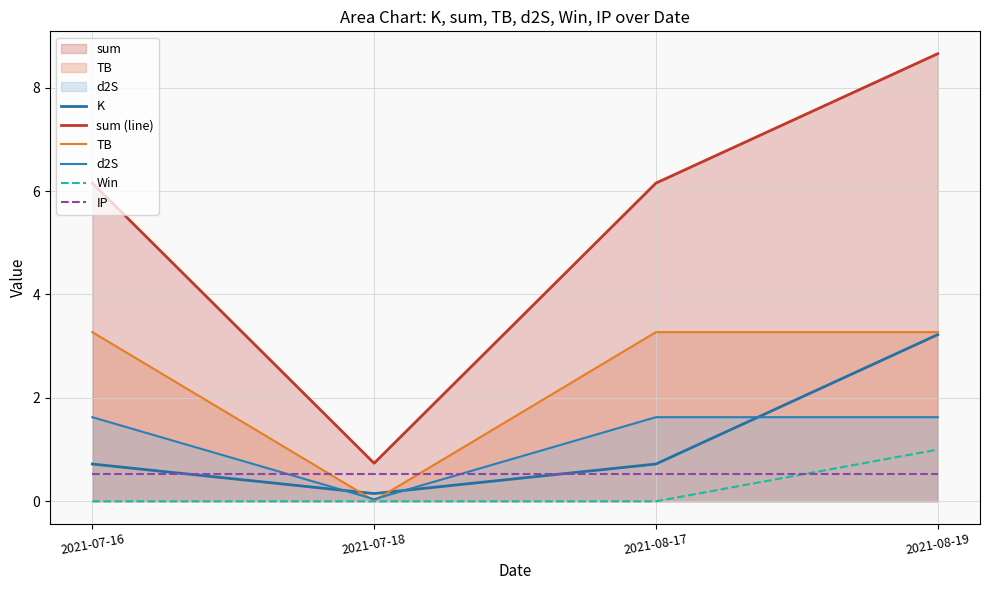

At which label does TB reach its peak?

2021-07-16